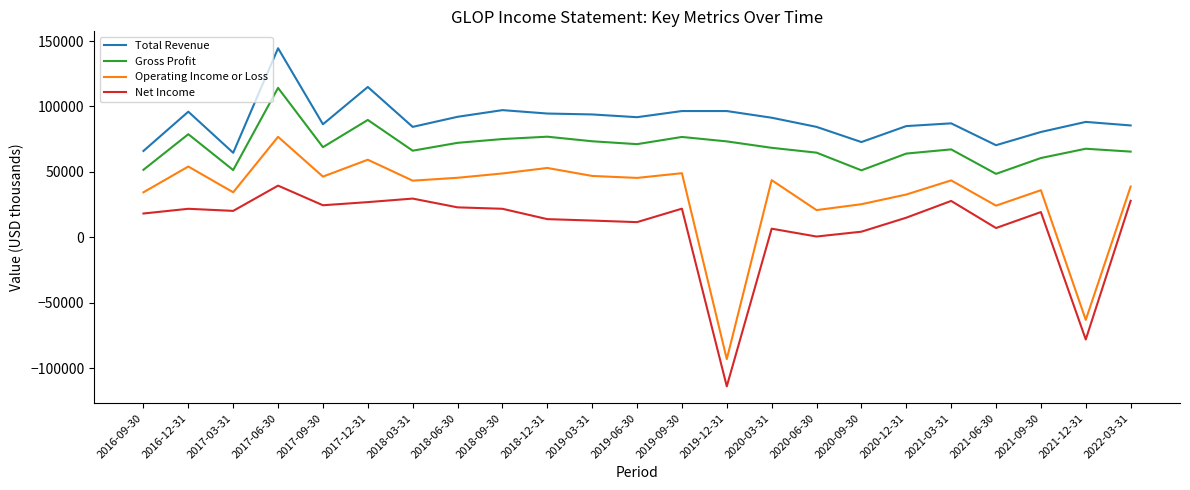

True or false: Operating Income or Loss has more than 1 points higher than both neighbors.

True